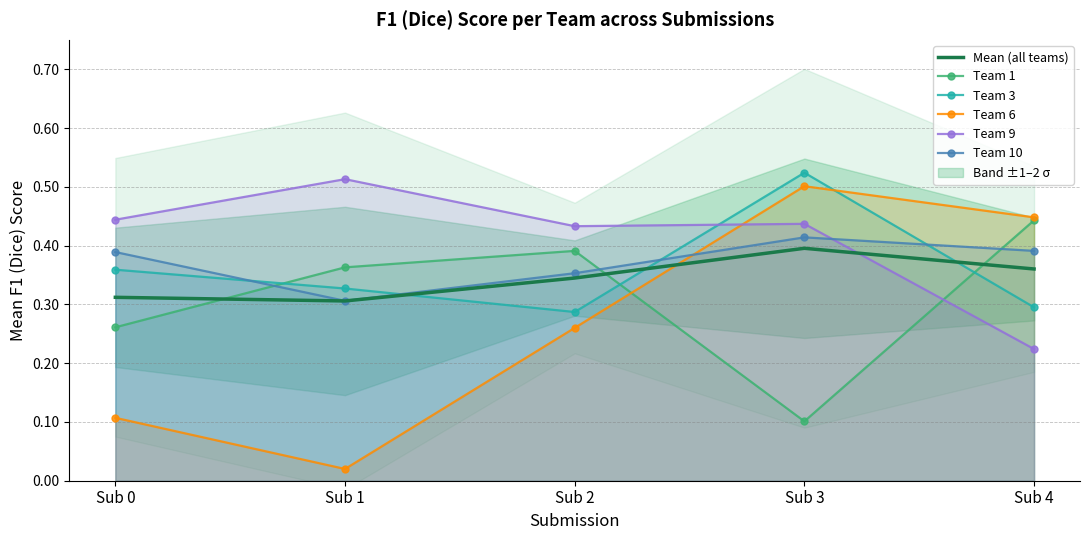

What is the sum of the Team 6 values at Sub 2 and Sub 0?

0.4